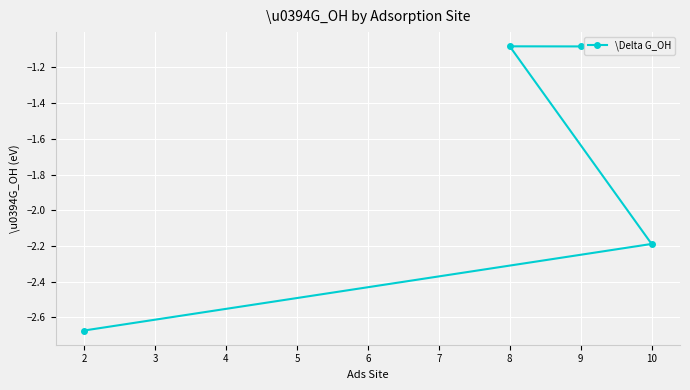

What is the change in value from 2 to 9?

+1.6